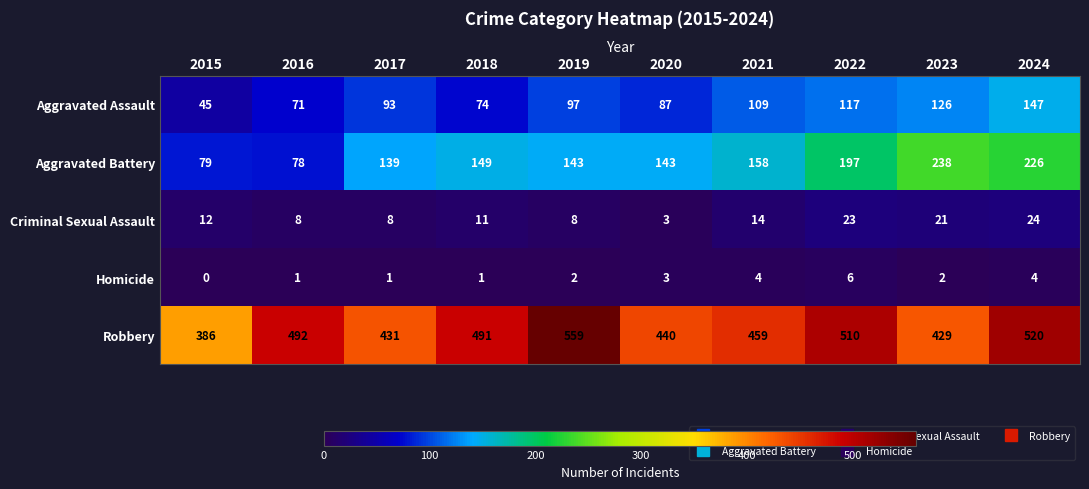

Is it true that Aggravated Battery equals 189 at 2019?

False